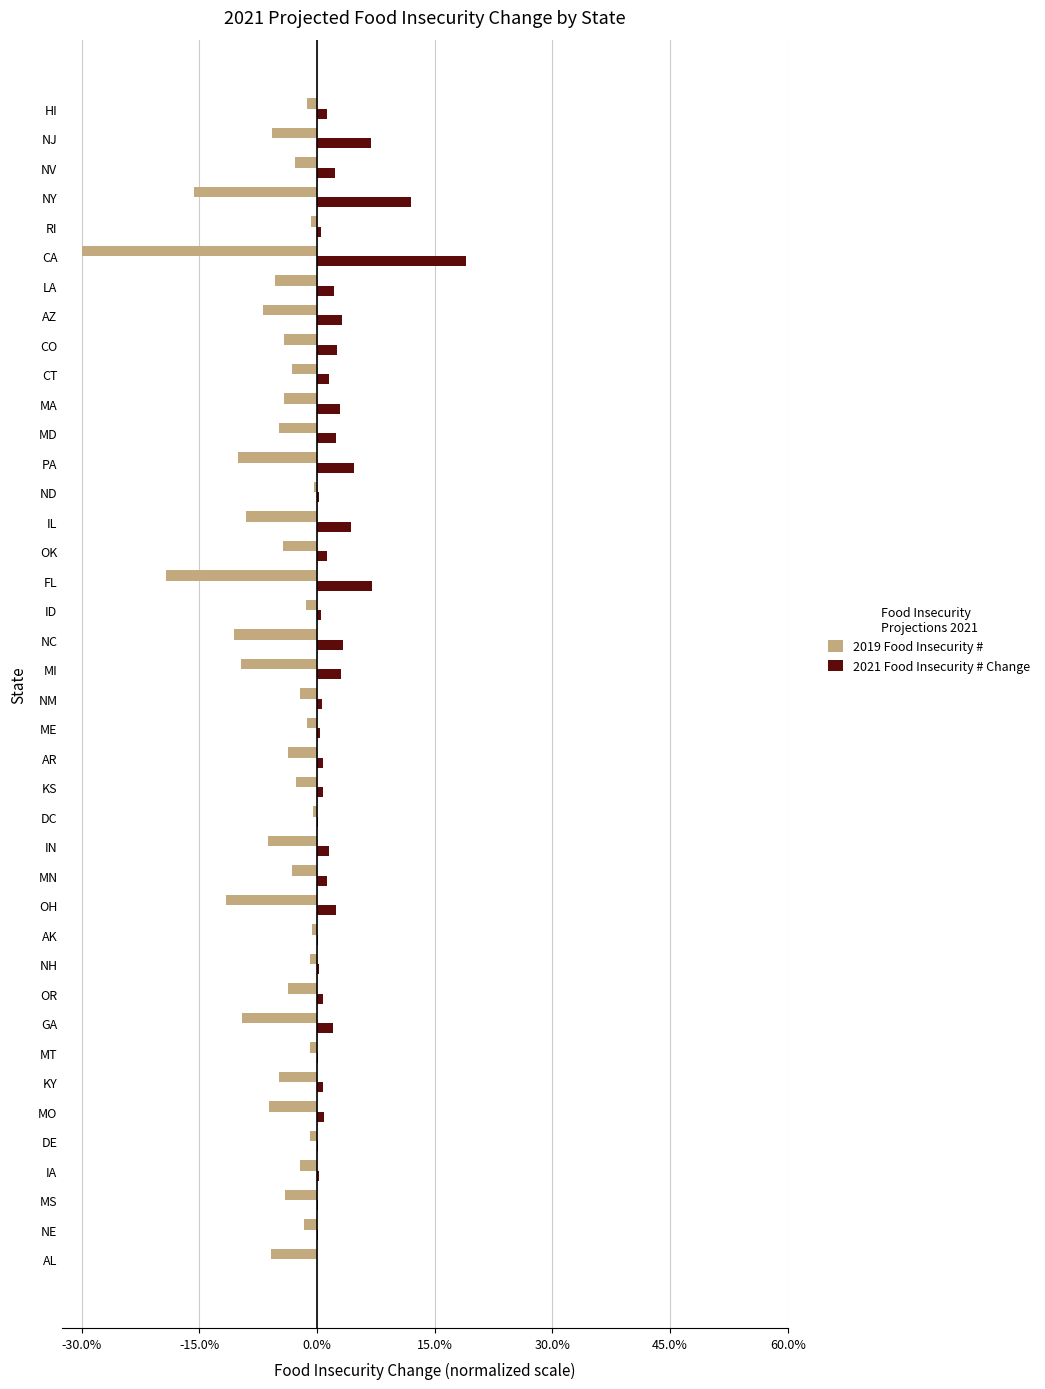

What are all the series names shown in the legend?

2019 Food Insecurity #, 2021 Food Insecurity # Change